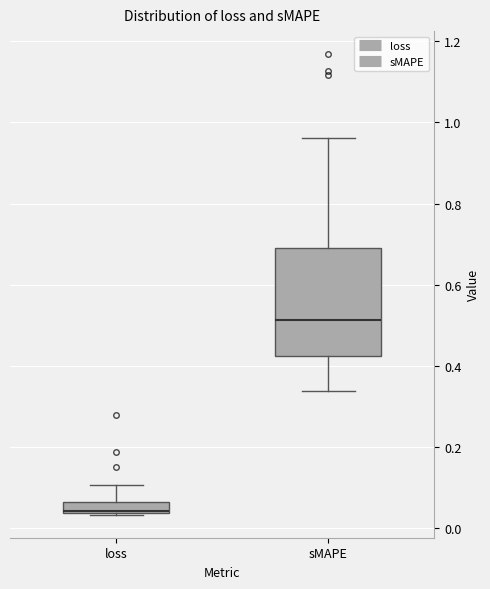

Which box is the tallest, from its lower edge to its upper edge?

sMAPE